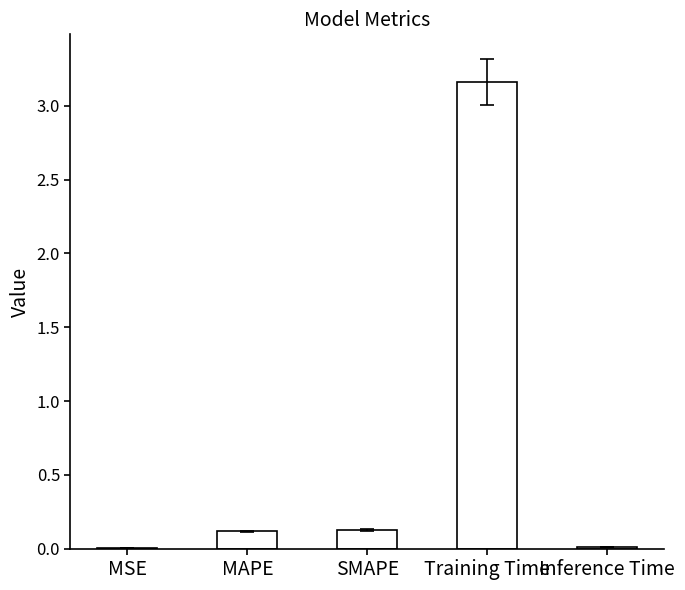

Which label corresponds to the largest value in the chart?

Training Time